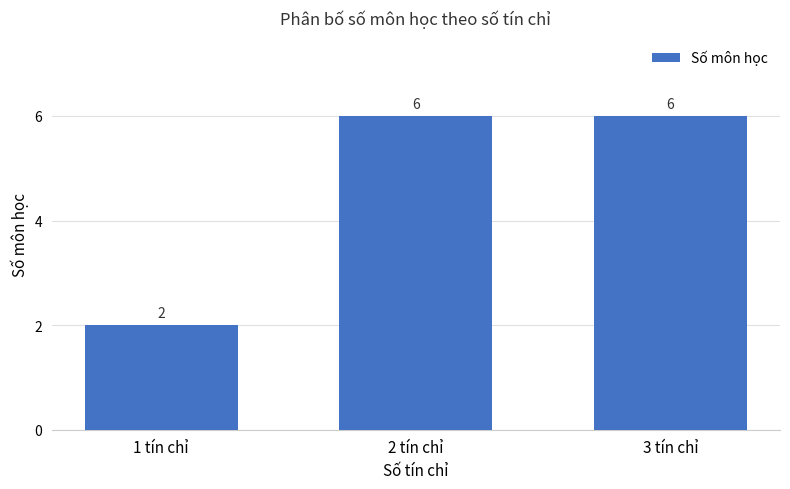

How many values are between 2 and 6?

3